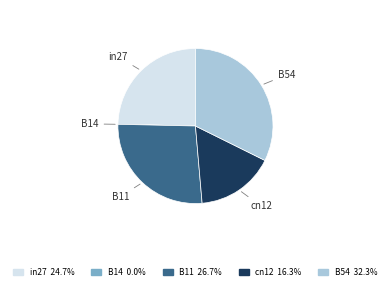

Which category has the biggest portion of the pie?

B54